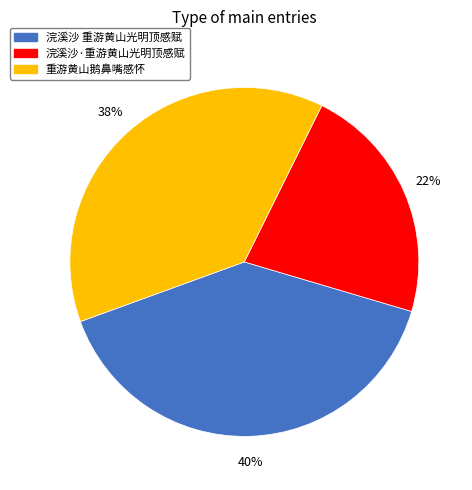

Count the number of slices in the pie.

3